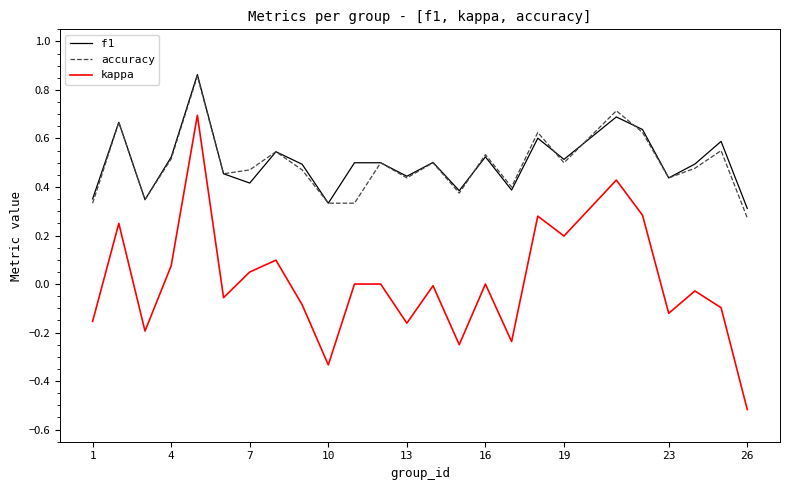

Which series has the widest spread of values?

kappa